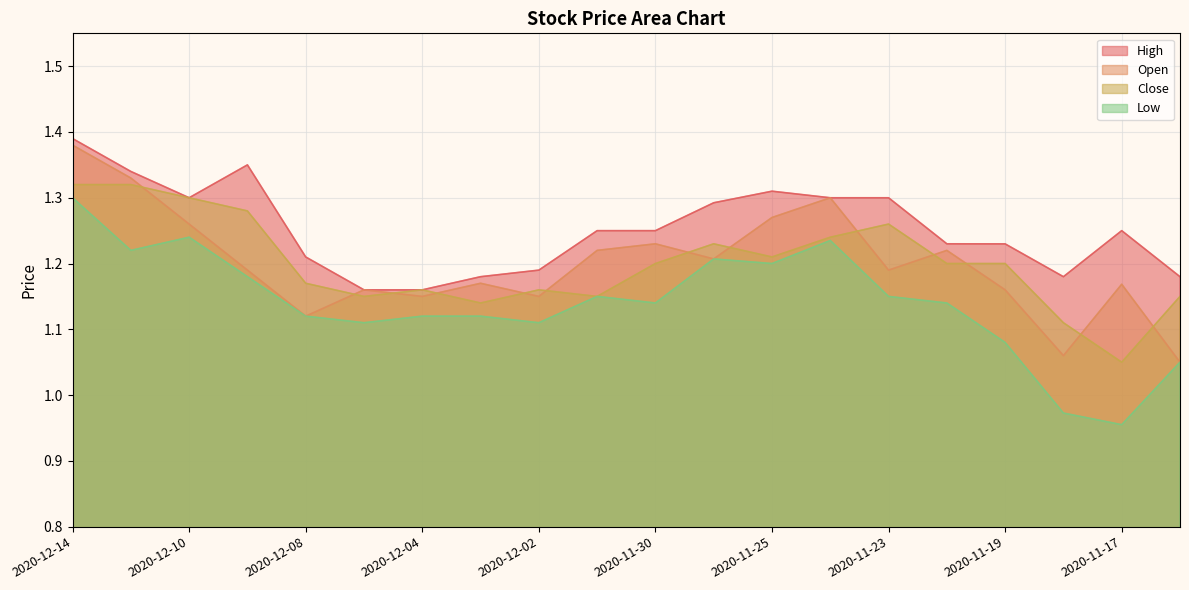

What is the value of the High point at the 19th from the left?

1.2